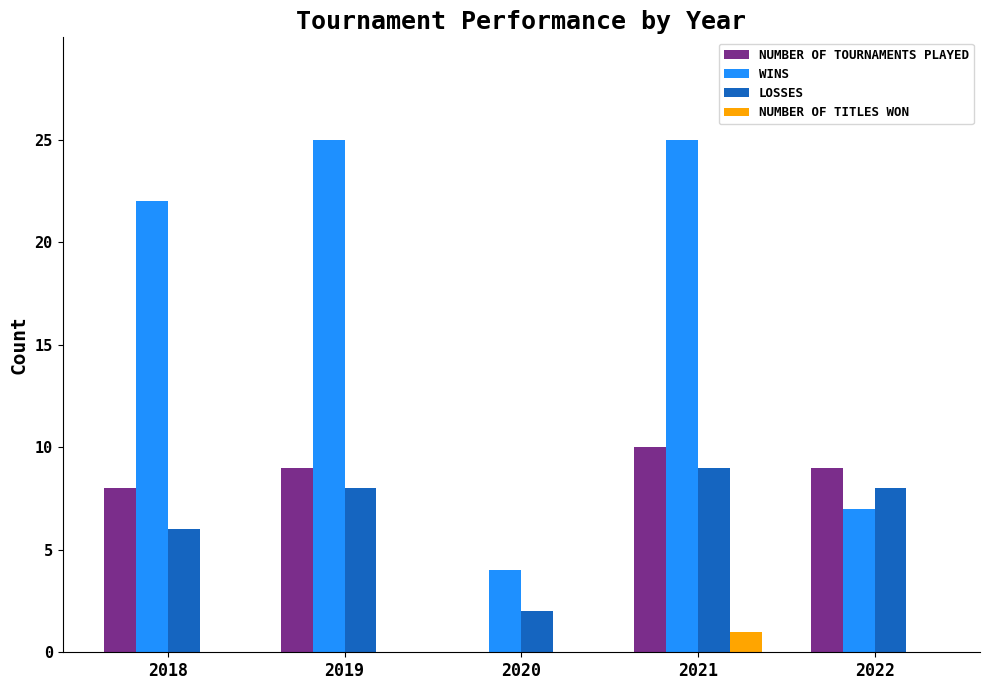

The value of NUMBER OF TOURNAMENTS PLAYED at 2020 is 0. True or false?

True